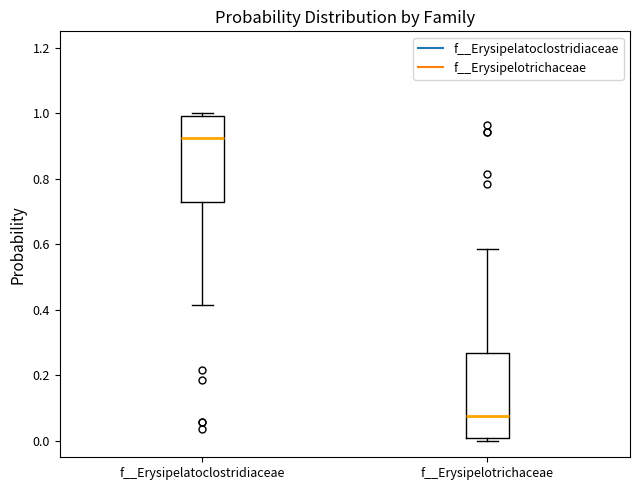

Which box's median line is the highest?

f__Erysipelatoclostridiaceae